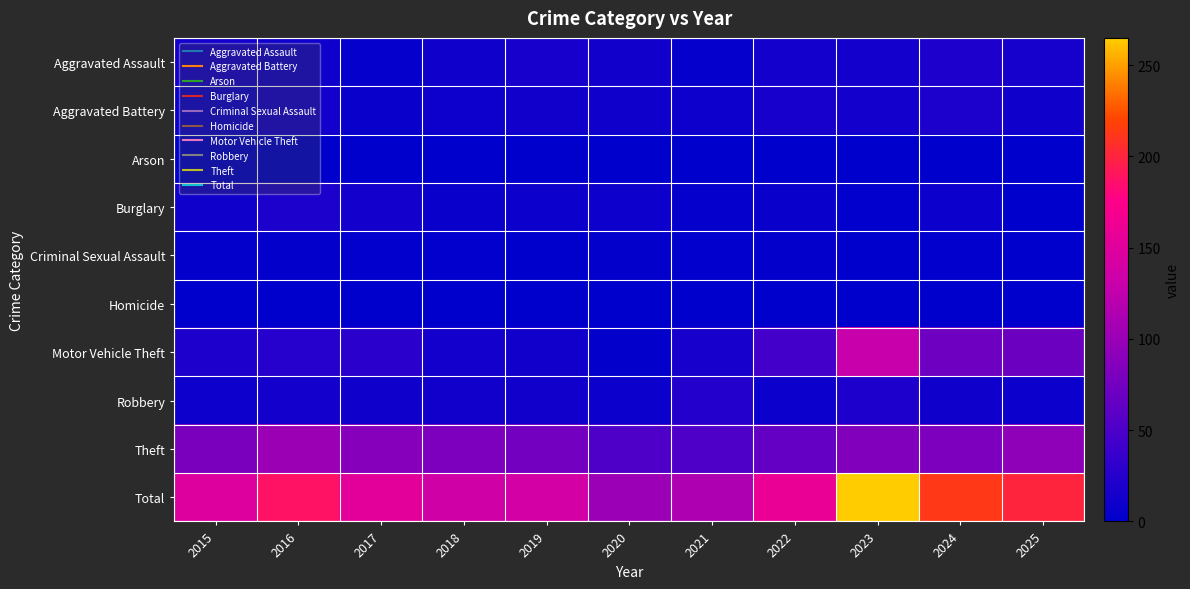

How many distinct data groups are displayed?

10